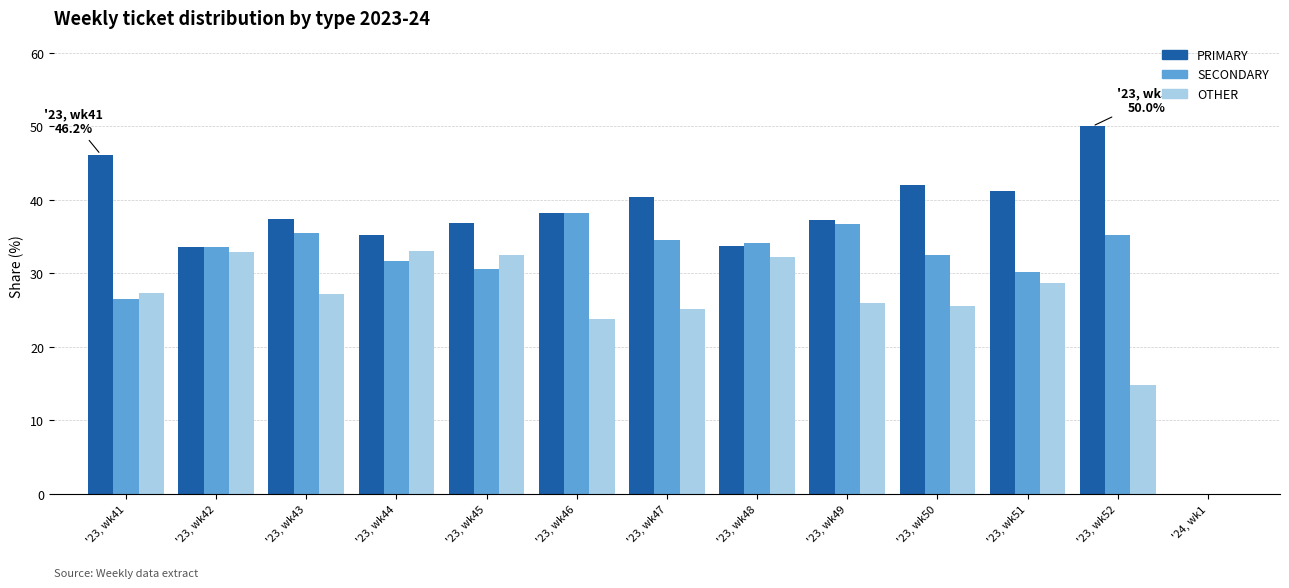

Where is SECONDARY nearest to the value 19?

'23, wk41